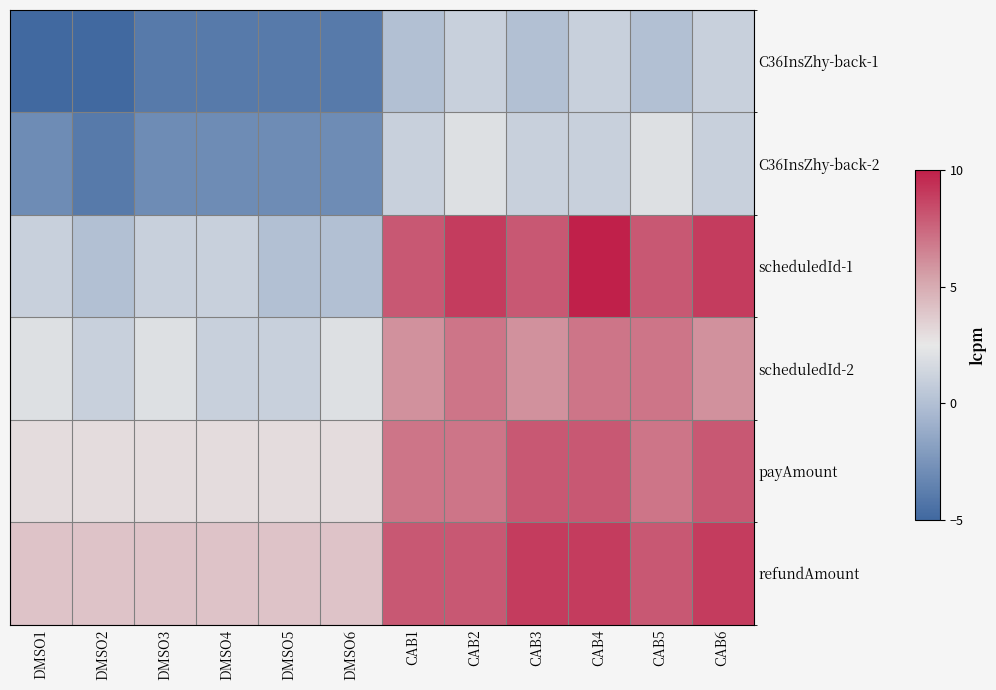

Which series has the largest total across all categories?

refundAmount